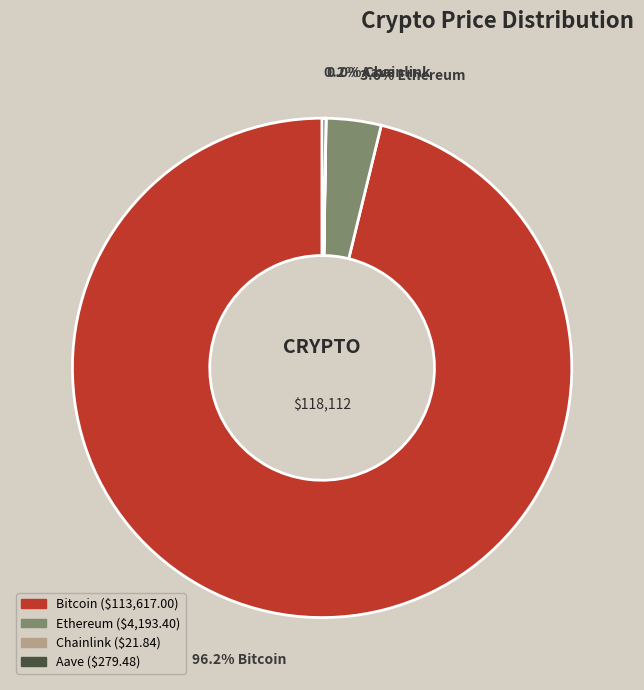

What is the largest slice in the pie chart?

Bitcoin